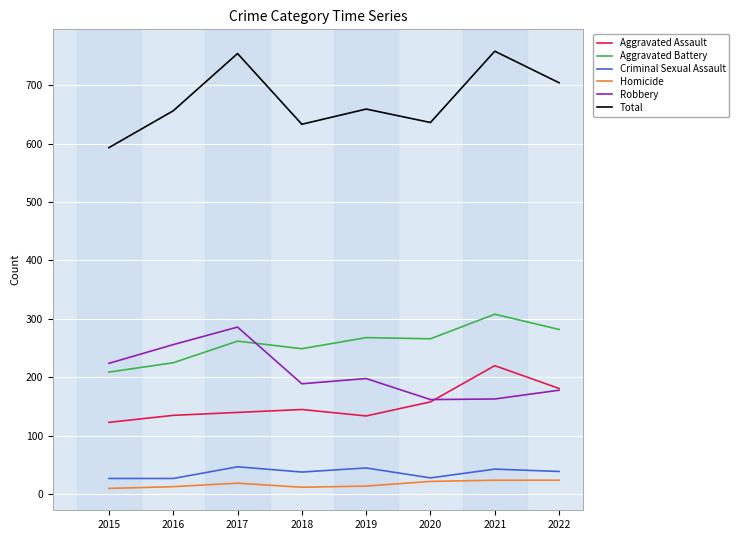

What is the sum of the Criminal Sexual Assault values at 2021 and 2015?

70